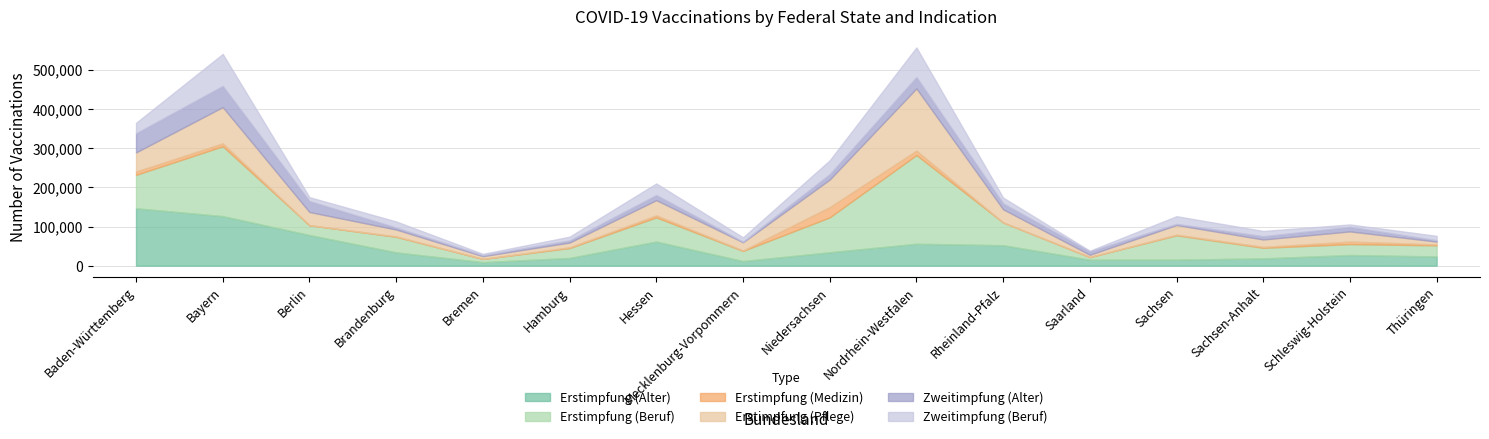

What is the spread (max minus min) of values at Sachsen-Anhalt?

24808